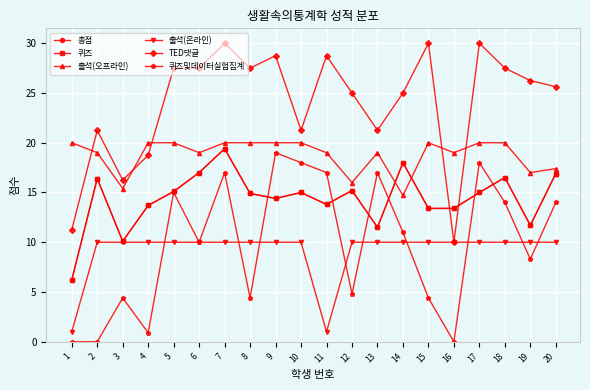

What is the spread (max minus min) of values at 20?

15.6